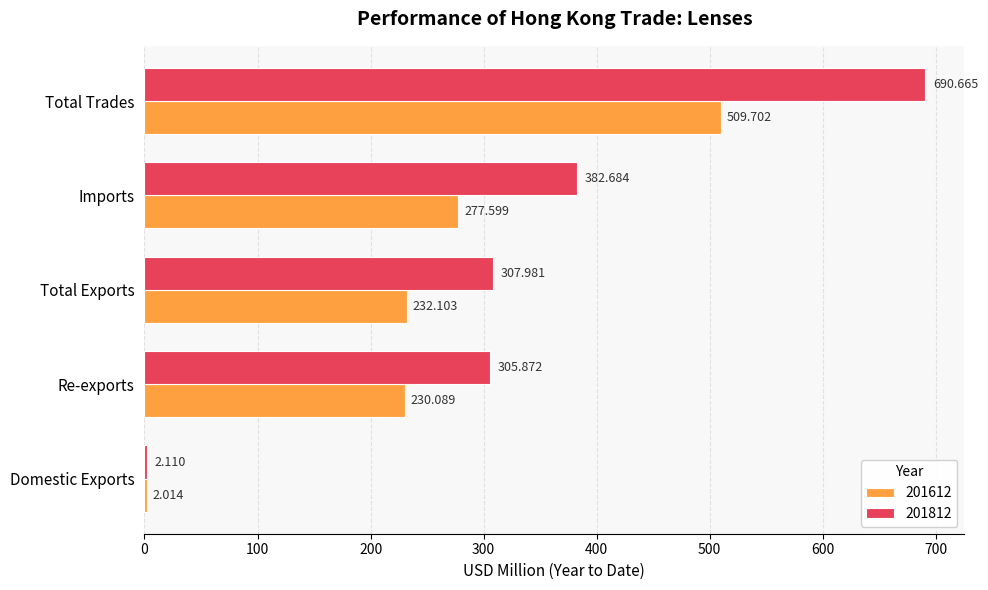

Where is 201612 nearest to the value 255?

Imports